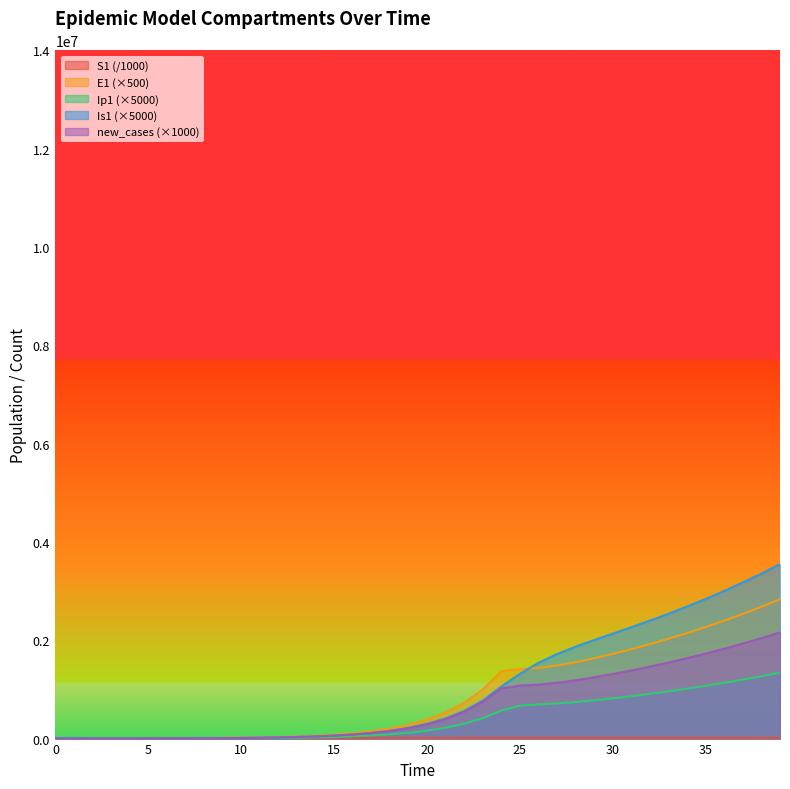

Which label corresponds to the largest value in the chart?

39